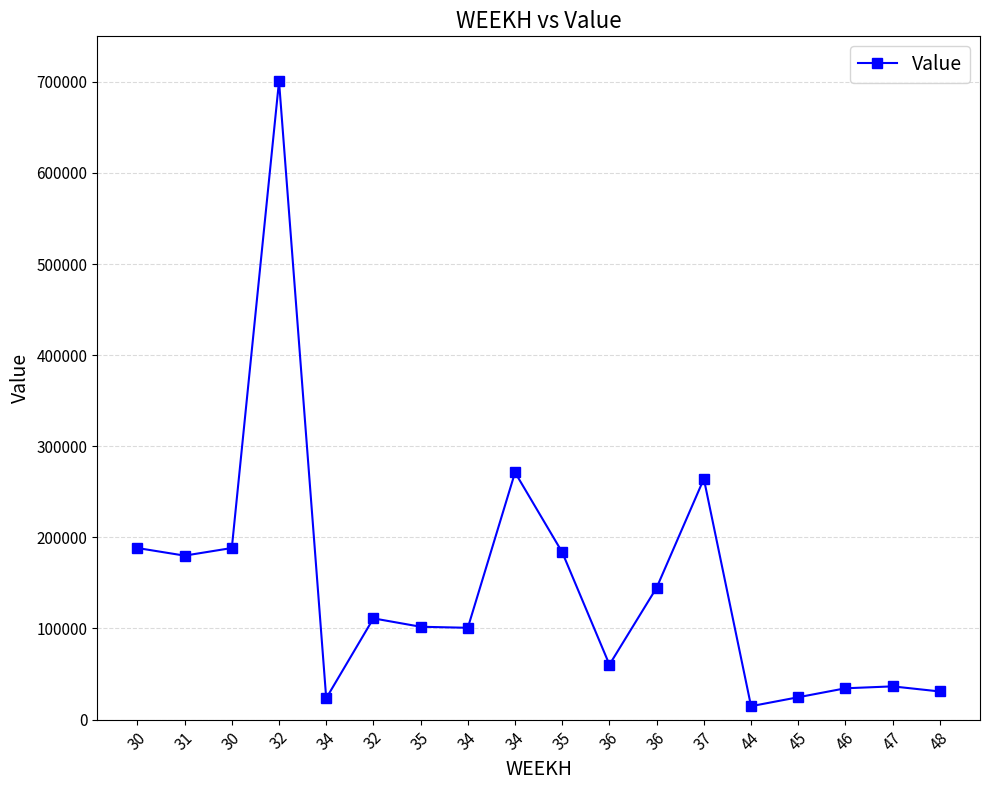

How many categories are shown in the chart?

18